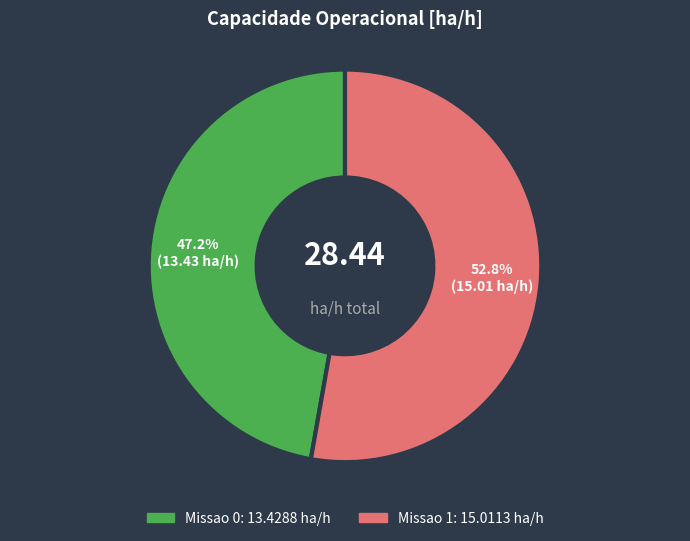

What is the largest slice in the pie chart?

Missao 1